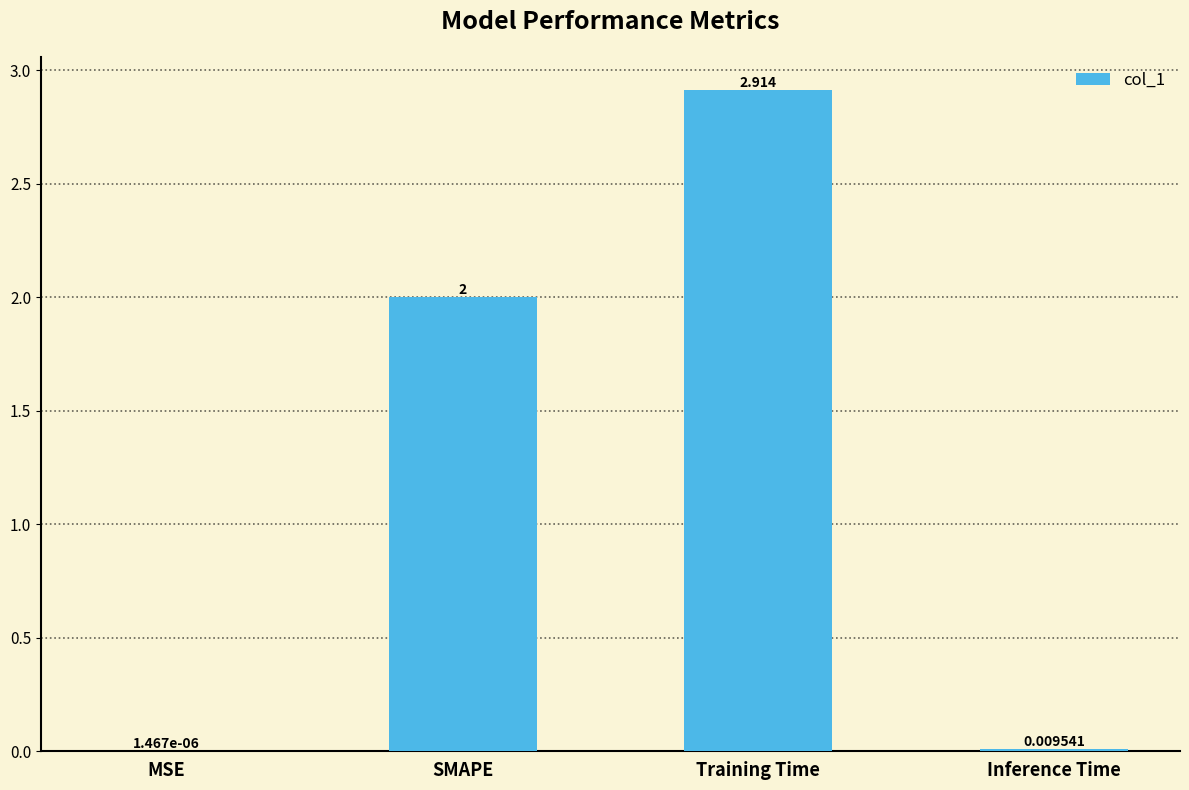

True or false: the data shows 1.9 at Training Time.

False